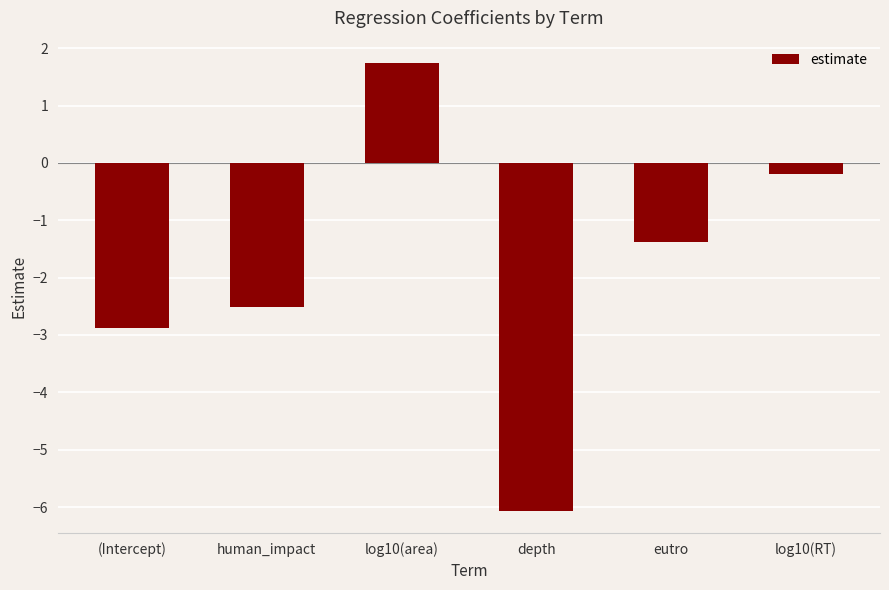

How many negative values are there?

5